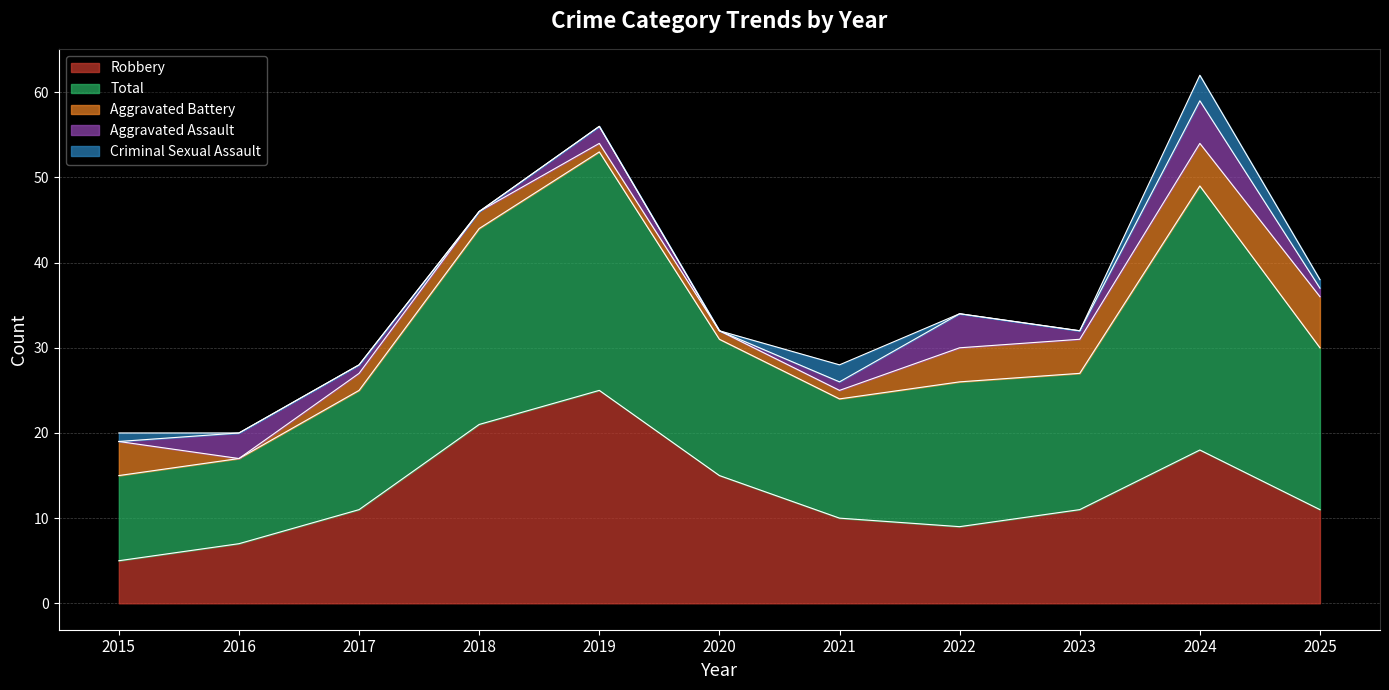

Reading left to right, list all the values displayed in this chart.

Aggravated Assault: 2015=0	2016=3	2017=1	2018=0	2019=2	2020=0	2021=1	2022=4	2023=1	2024=5	2025=1
Aggravated Battery: 2015=4	2016=0	2017=2	2018=2	2019=1	2020=1	2021=1	2022=4	2023=4	2024=5	2025=6
Criminal Sexual Assault: 2015=1	2016=0	2017=0	2018=0	2019=0	2020=0	2021=2	2022=0	2023=0	2024=3	2025=1
Robbery: 2015=5	2016=7	2017=11	2018=21	2019=25	2020=15	2021=10	2022=9	2023=11	2024=18	2025=11
Total: 2015=10	2016=10	2017=14	2018=23	2019=28	2020=16	2021=14	2022=17	2023=16	2024=31	2025=19